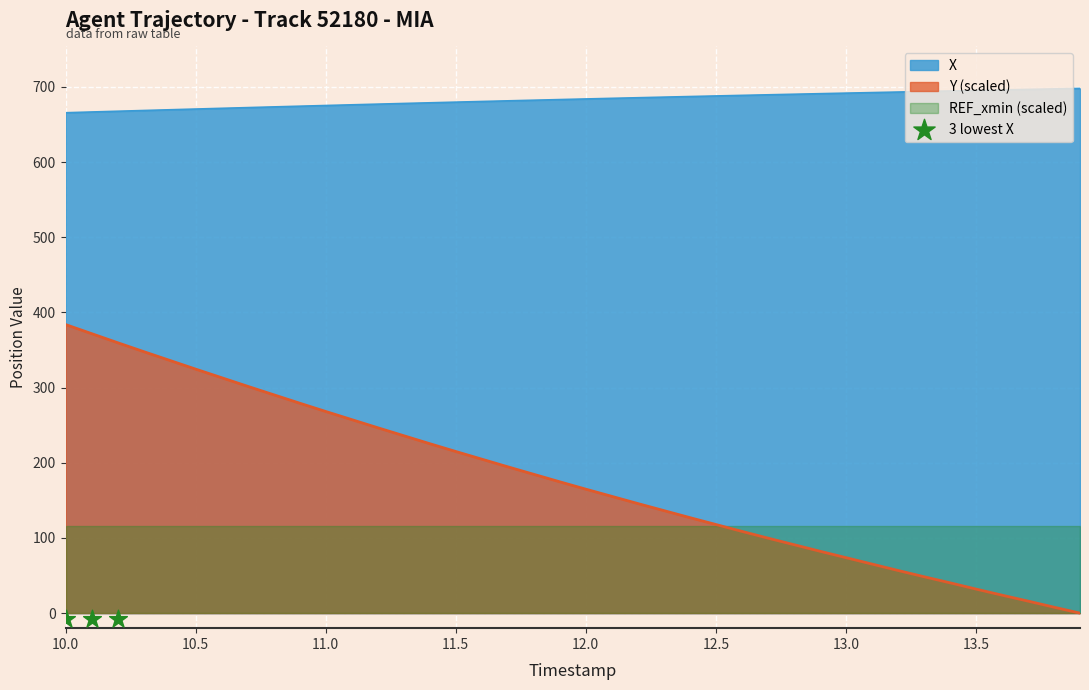

At how many categories does at least one series exceed 125?

40